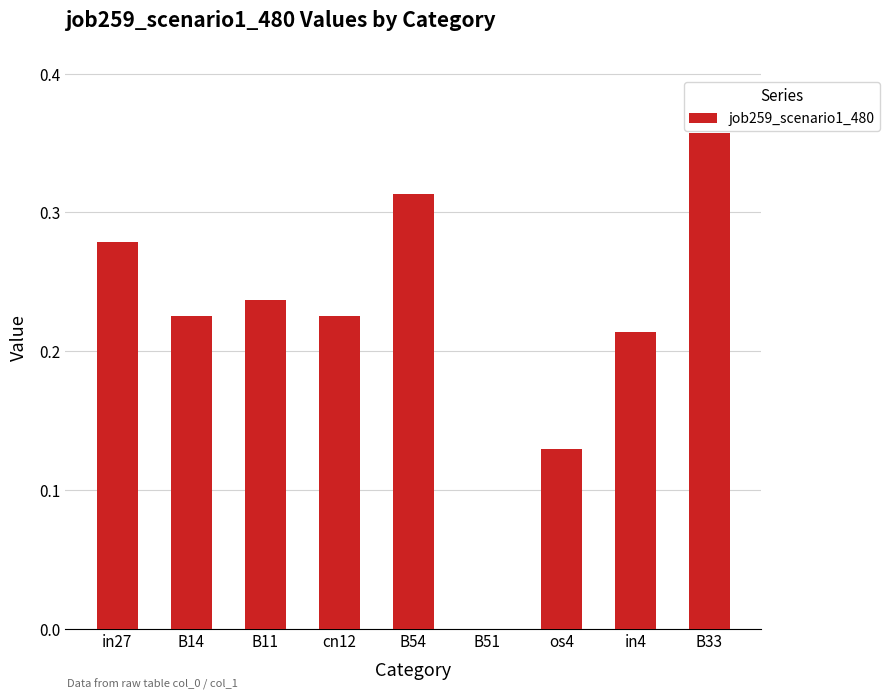

Which category has the highest value across all series?

B33